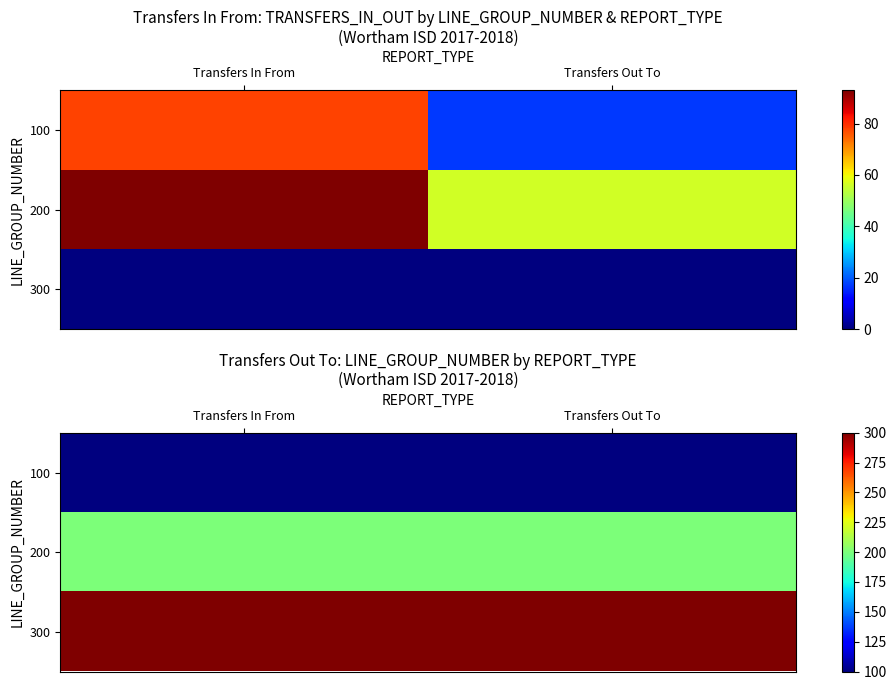

Is it true that 200 equals 92 at Transfers In From?

False